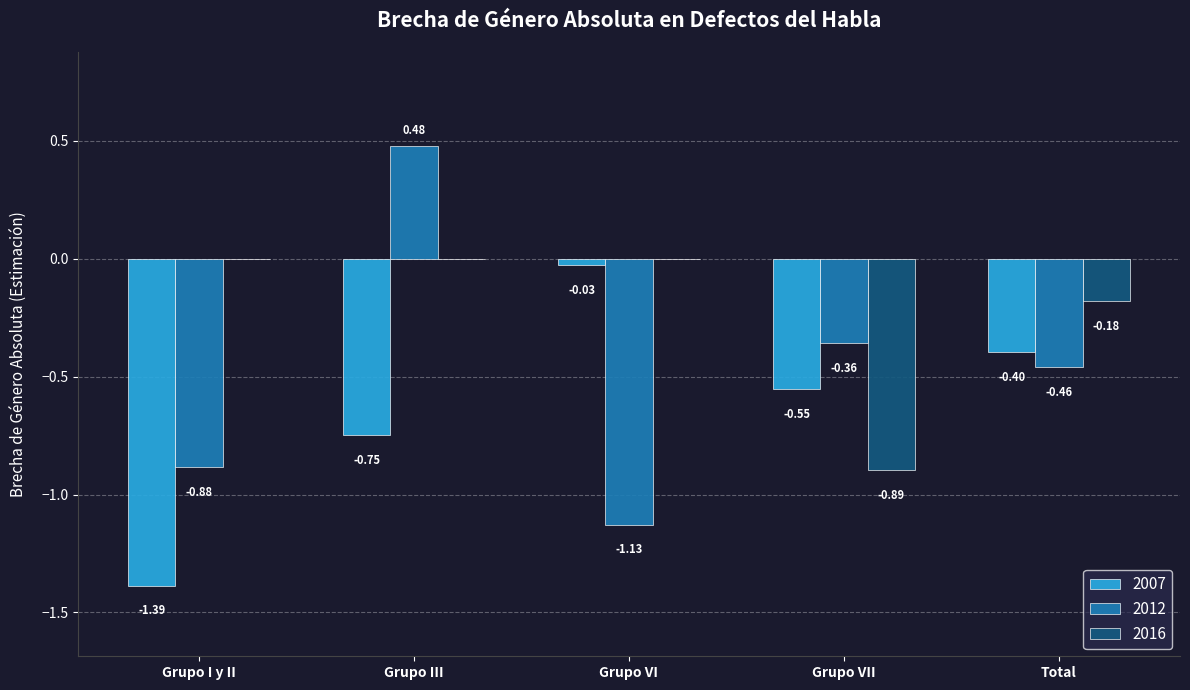

Count the 2016 values in the range 0 to 1.

3